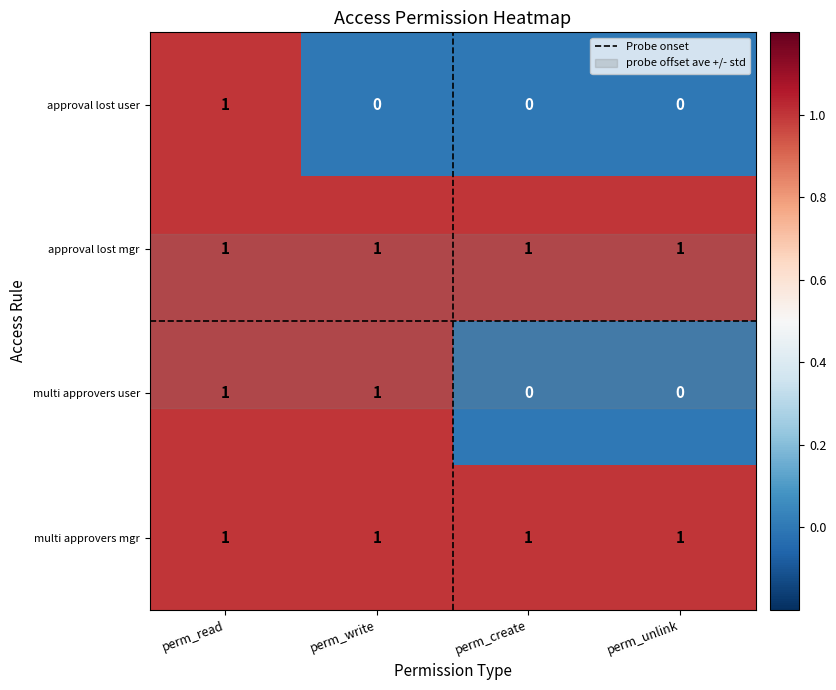

Count the number of categories in the chart.

4